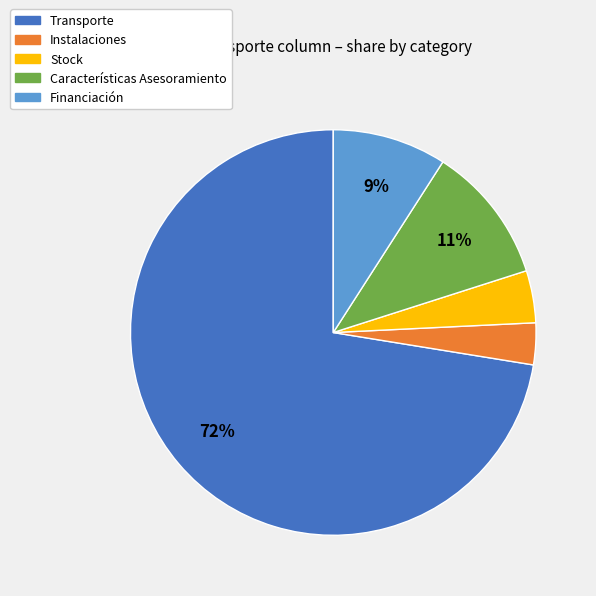

Which slice is the largest?

Transporte